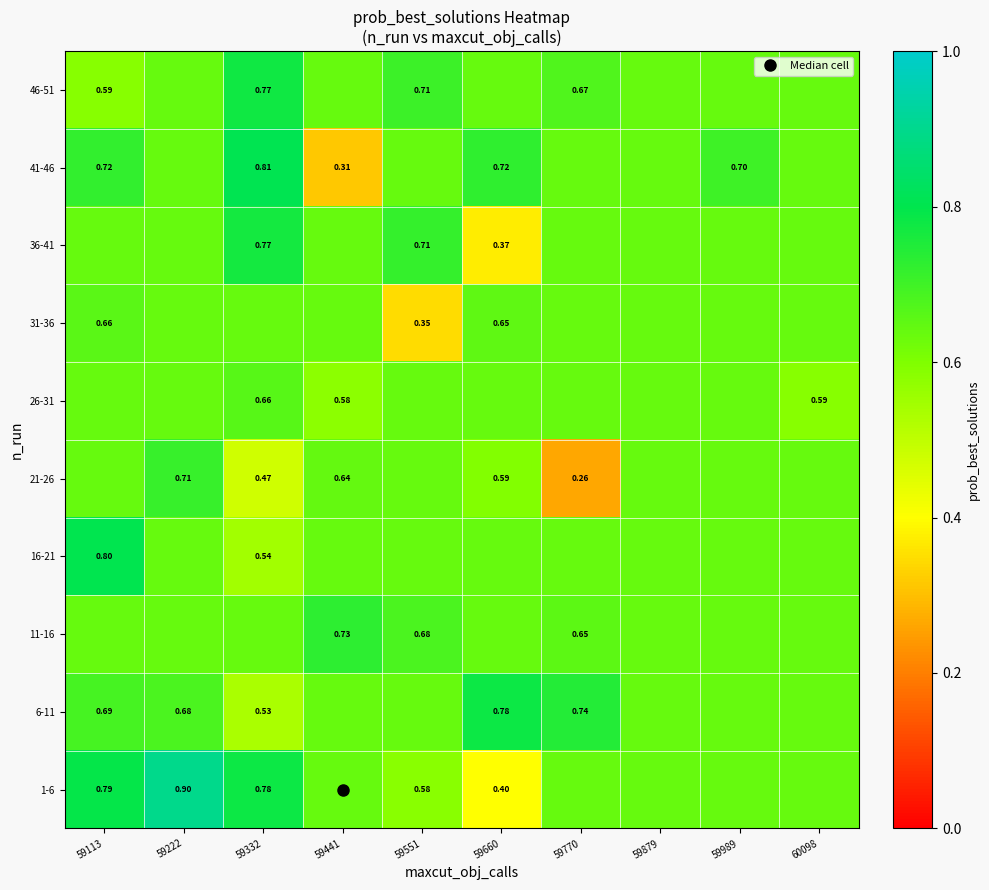

Where is 21-26 nearest to the value 0?

59770